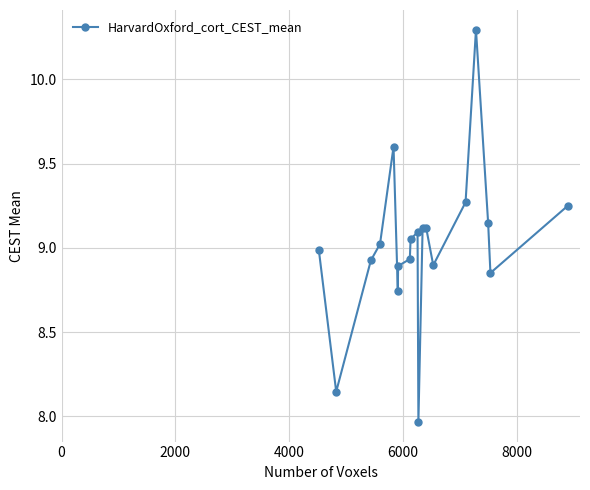

What is the greatest value displayed?

10.3